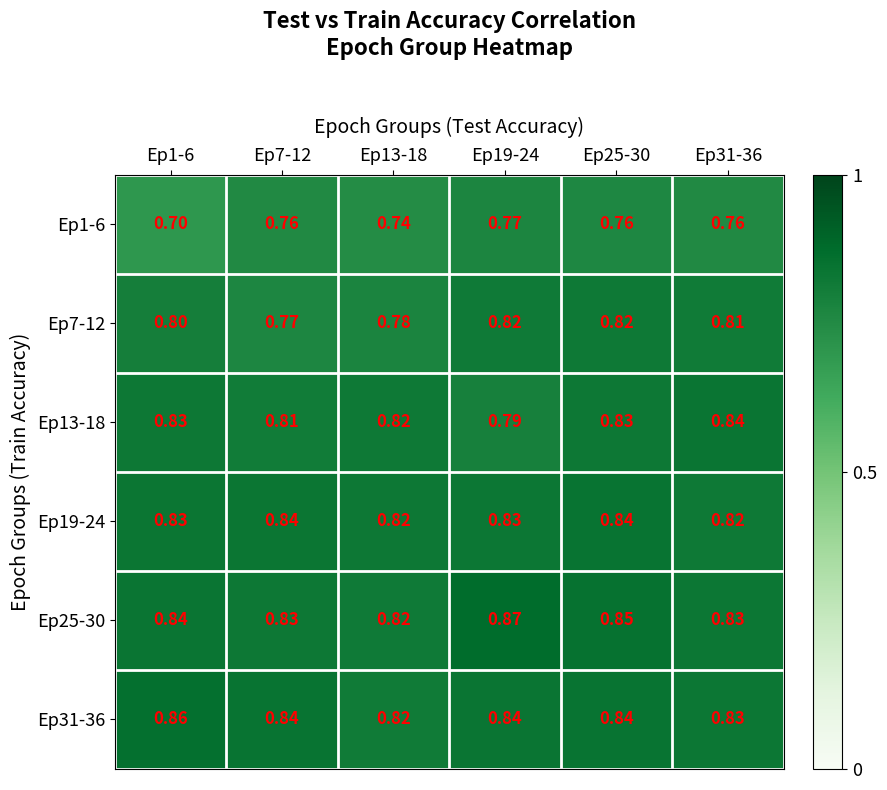

How many data points does each series have?

6